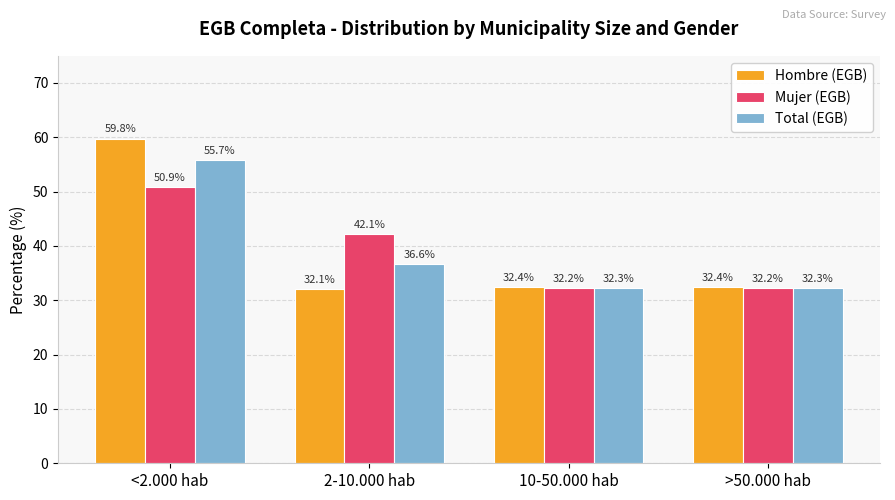

Reading left to right, extract all data points from this chart.

Hombre (EGB): 59.8	32.1	32.4	32.4
Mujer (EGB): 50.9	42.1	32.2	32.2
Total (EGB): 55.7	36.6	32.3	32.3